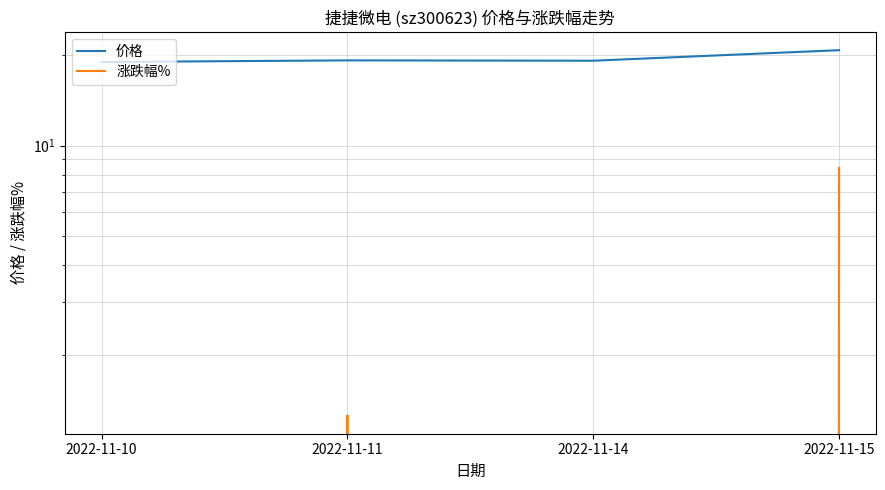

What is the highest value of the 涨跌幅% series?

8.4